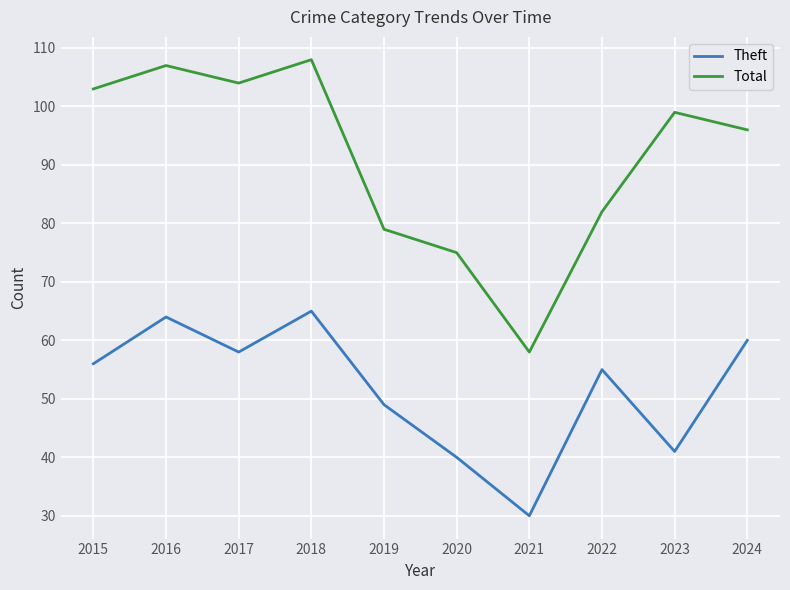

List the series in order of their peak value, lowest first.

Theft, Total